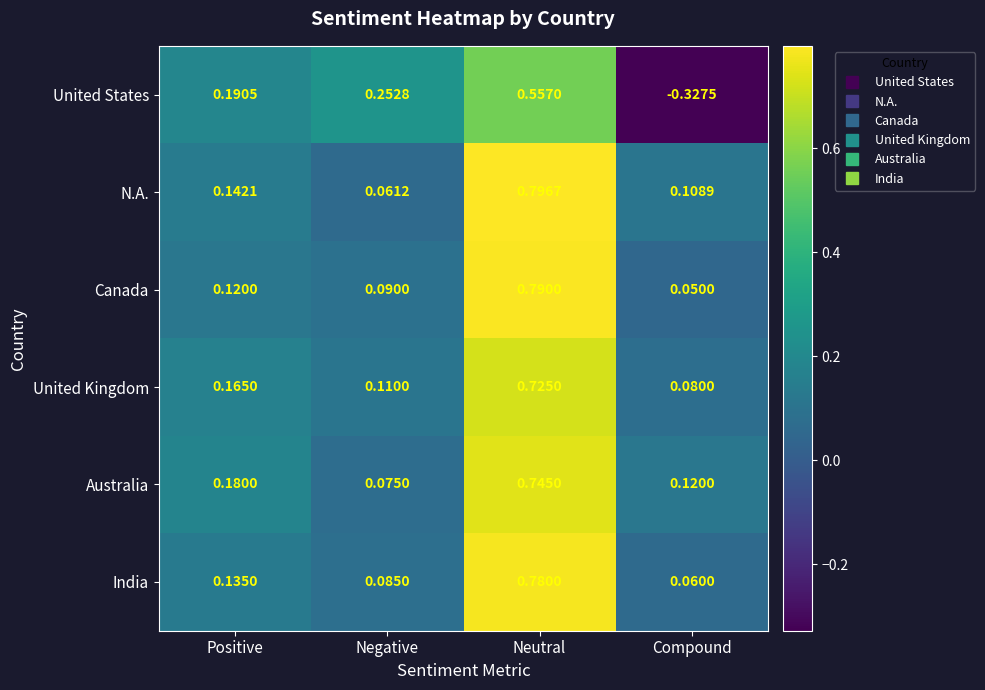

Which series has the largest range (max minus min)?

United States